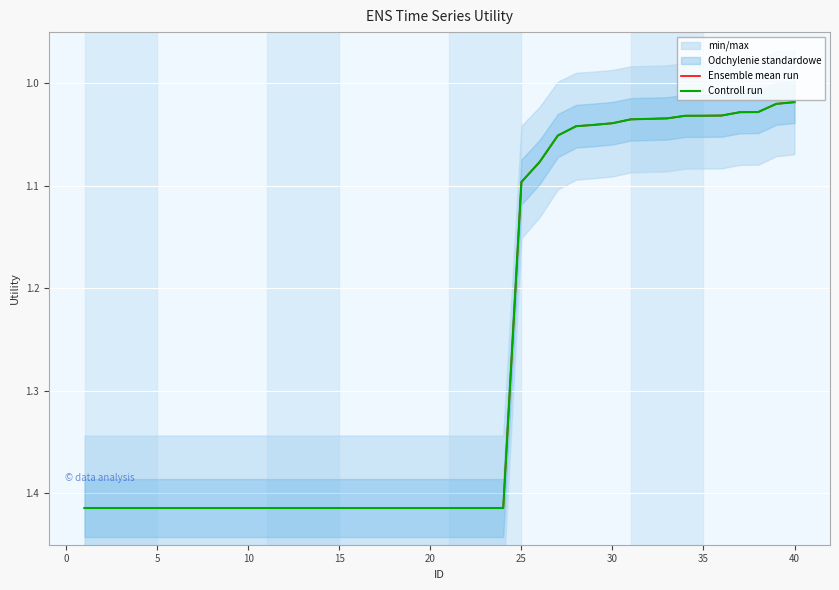

Is the value of Ensemble mean run at 11 greater than the value of Controll run at 22?

No